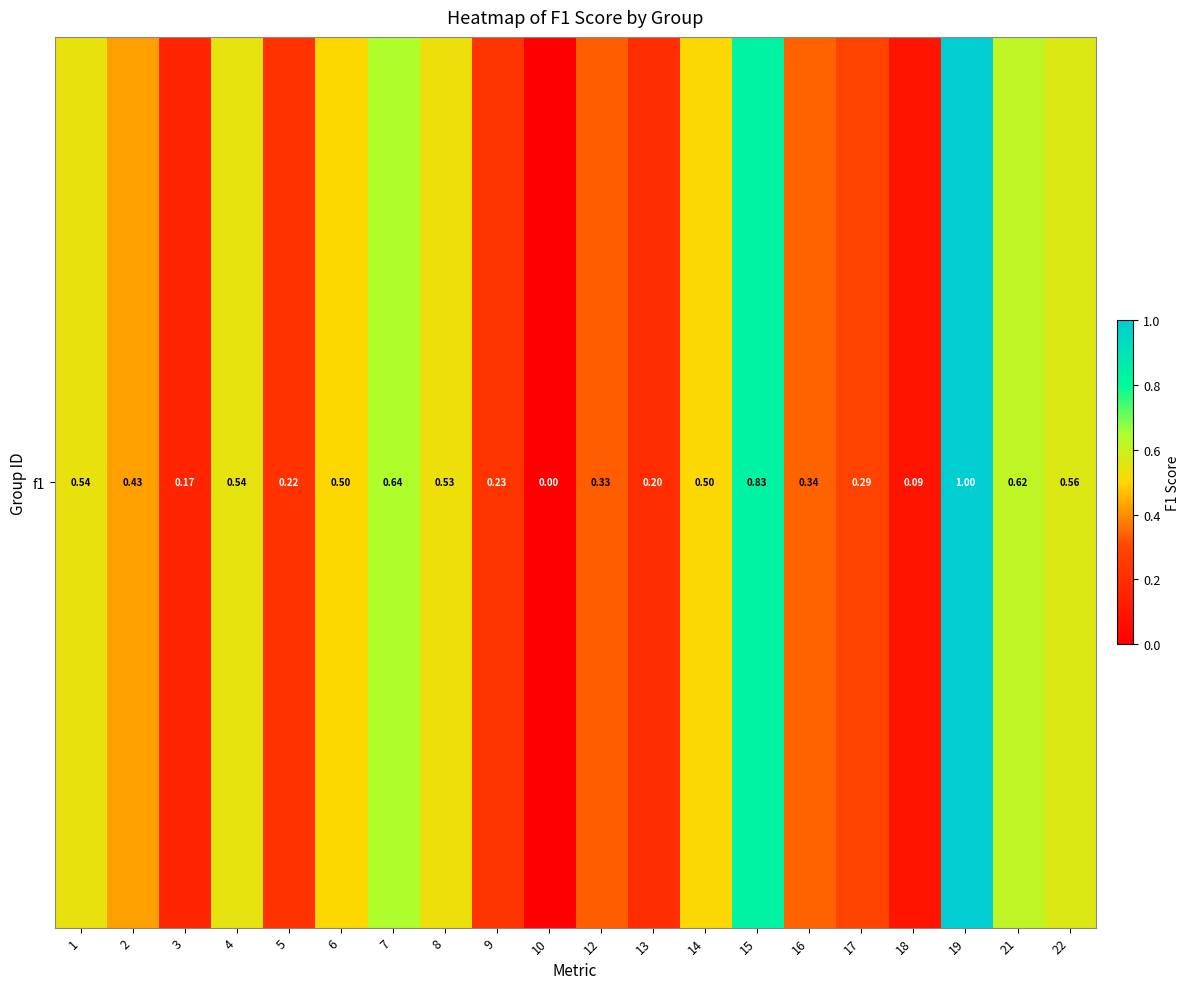

Is it true that the value at 19 is 0.6?

False